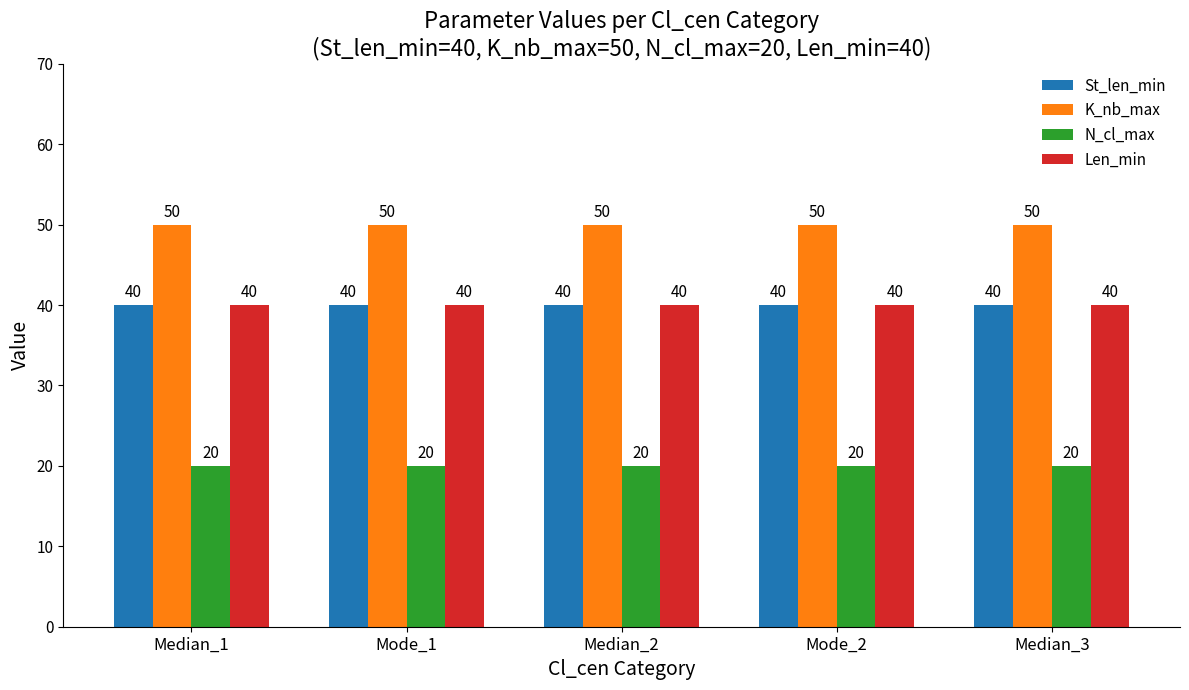

What is the spread (max minus min) of values at Mode_1?

30